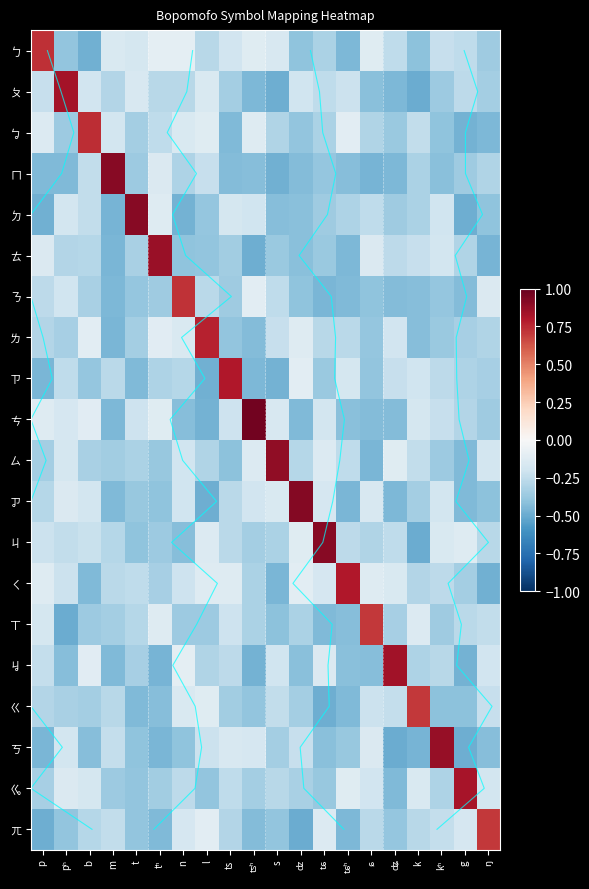

Rank the series by their maximum value, from lowest to highest.

ㄫ, ㄒ, ㄍ, ㄋ, ㄅ, ㆠ, ㄌ, ㄑ, ㄗ, ㆣ, ㄆ, ㆢ, ㄊ, ㄎ, ㄙ, ㄇ, ㄐ, ㄉ, ㆡ, ㄘ